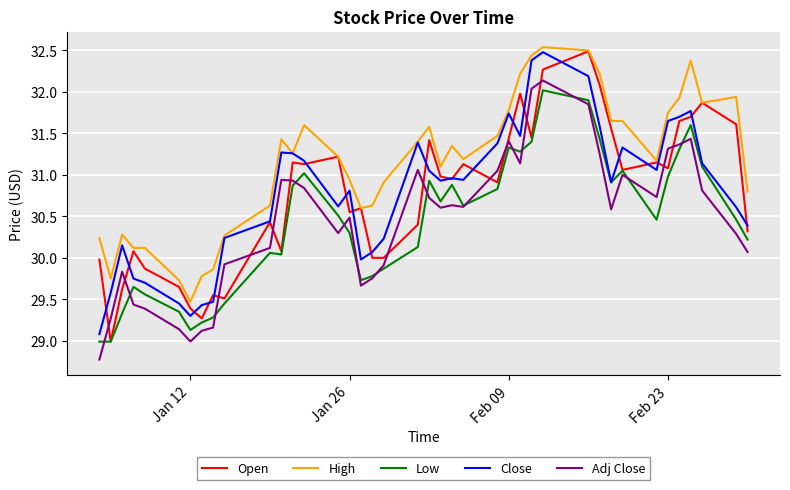

Which series has the widest spread of values?

Open